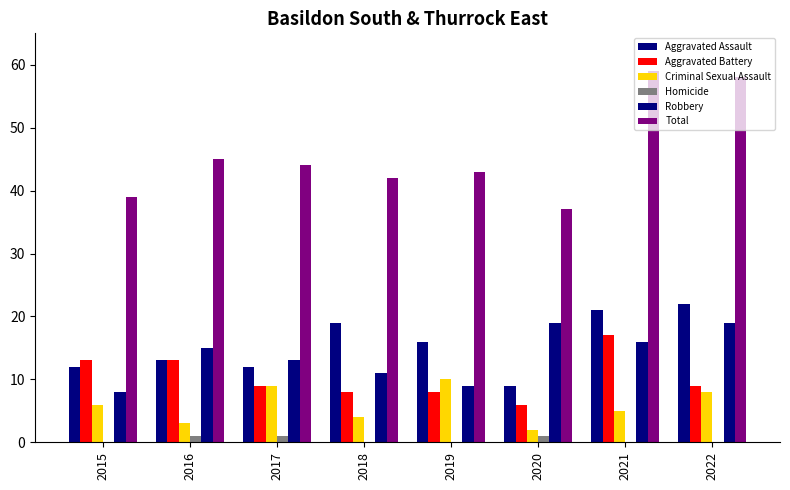

Are the bars horizontal?

No